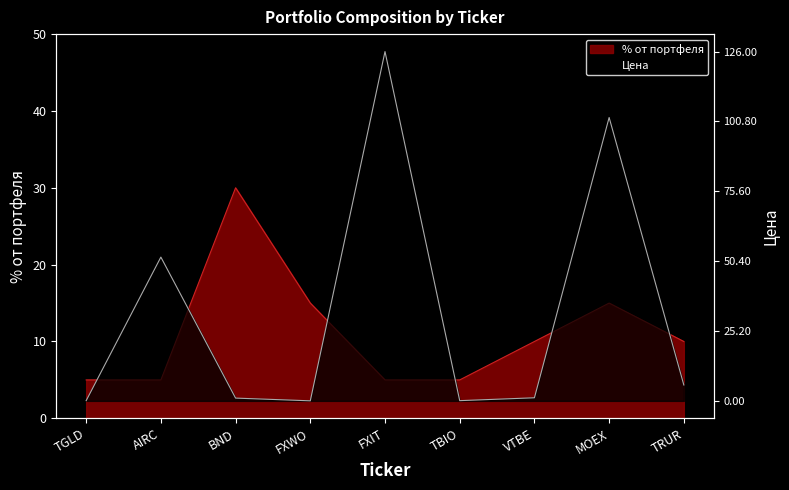

At how many categories does at least one series exceed 16?

4